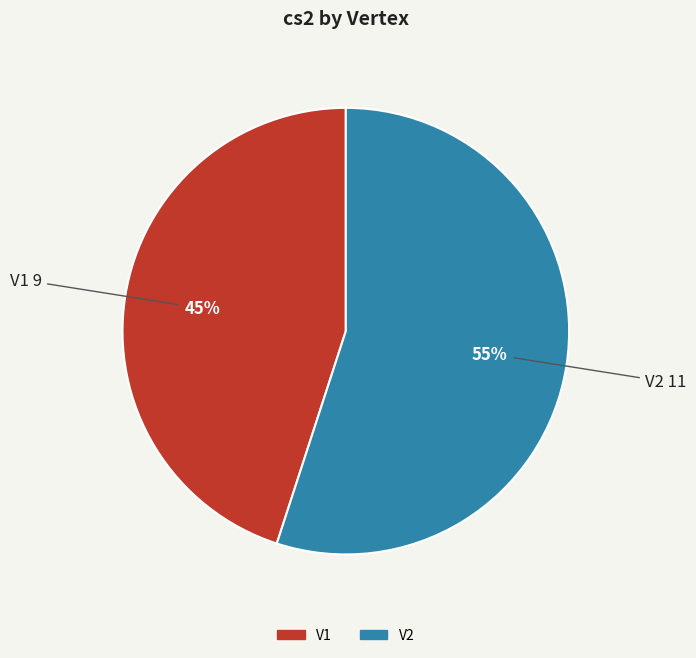

Do V2 and V1 together represent more than half of the pie?

Yes